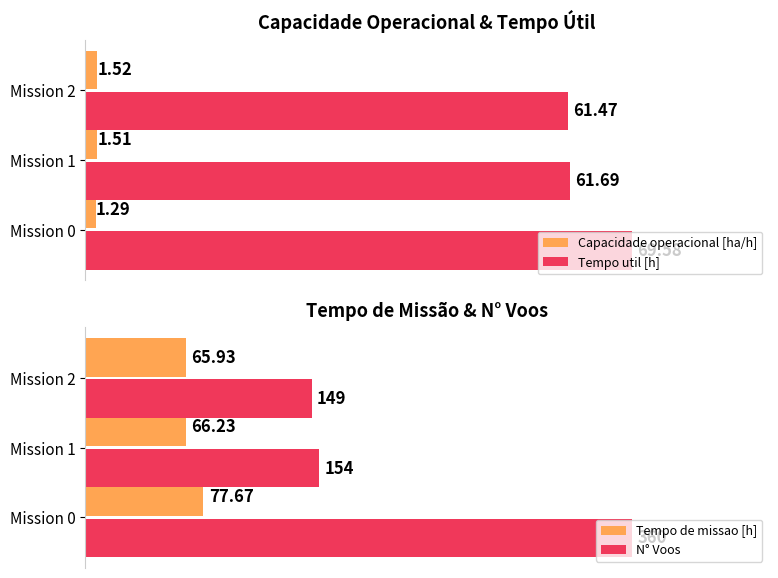

What is the minimum value shown in the chart?

1.3